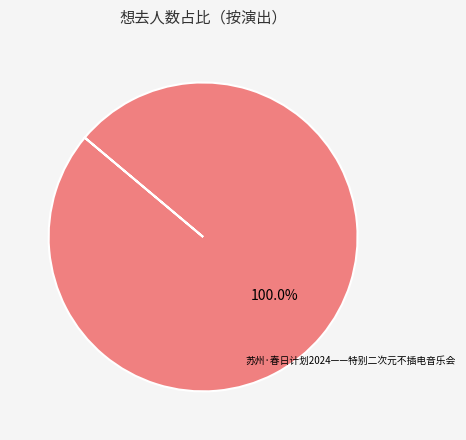

Is there a majority slice in this chart?

Yes